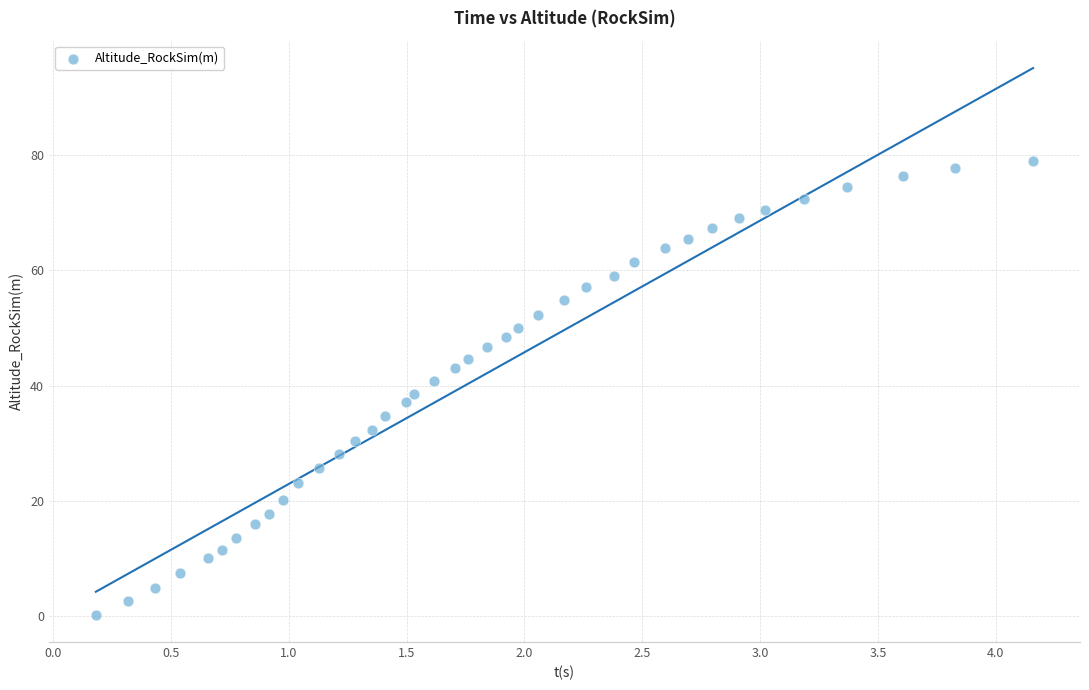

What is the range of X values (max minus min)?

4.0